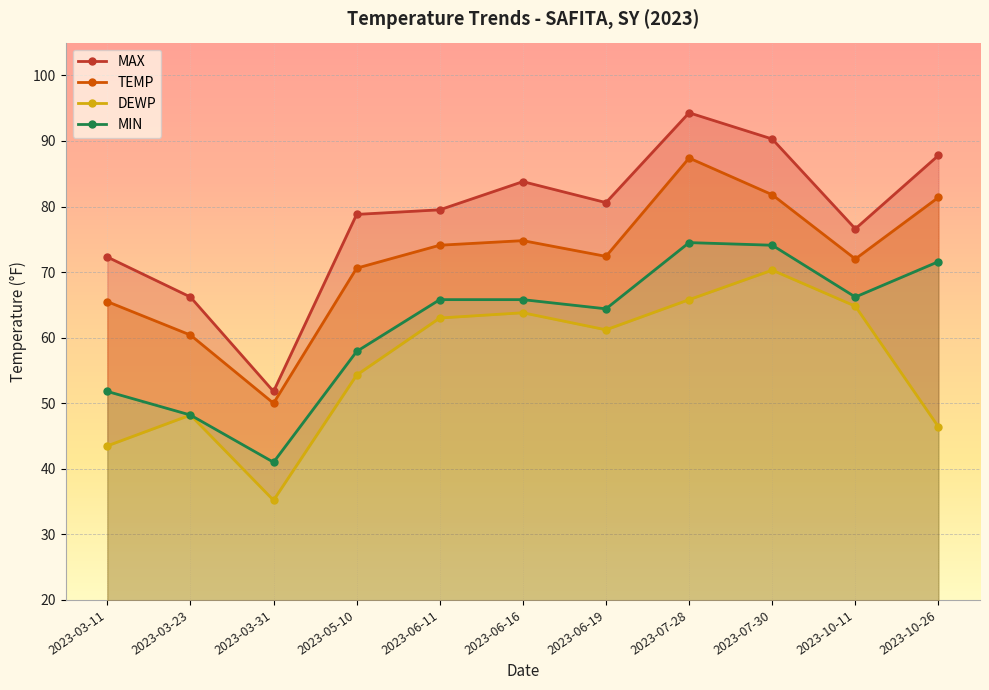

What is the lowest value of the MIN series?

41.0